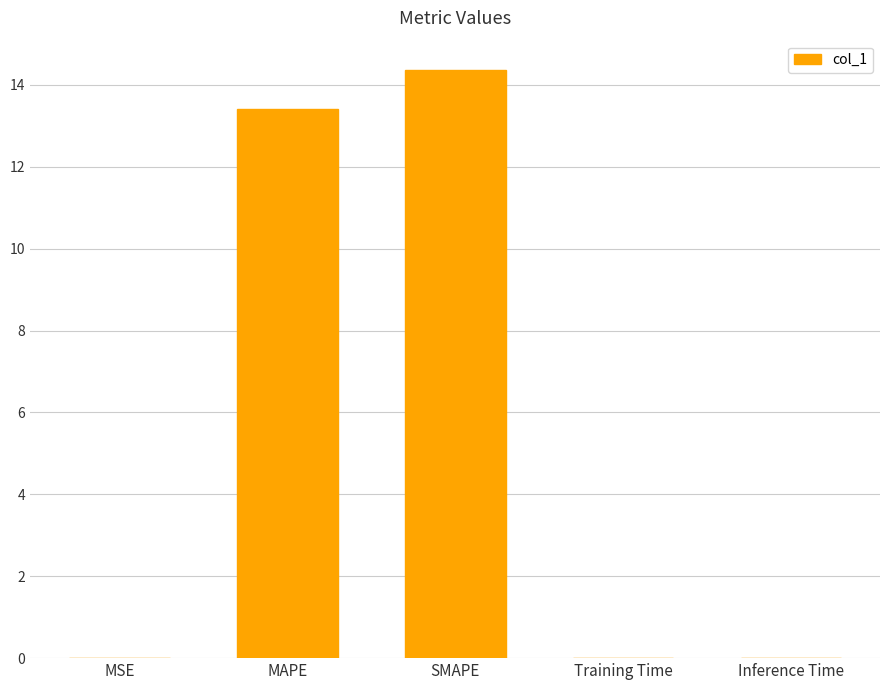

At which label is the value closest to 7?

MAPE